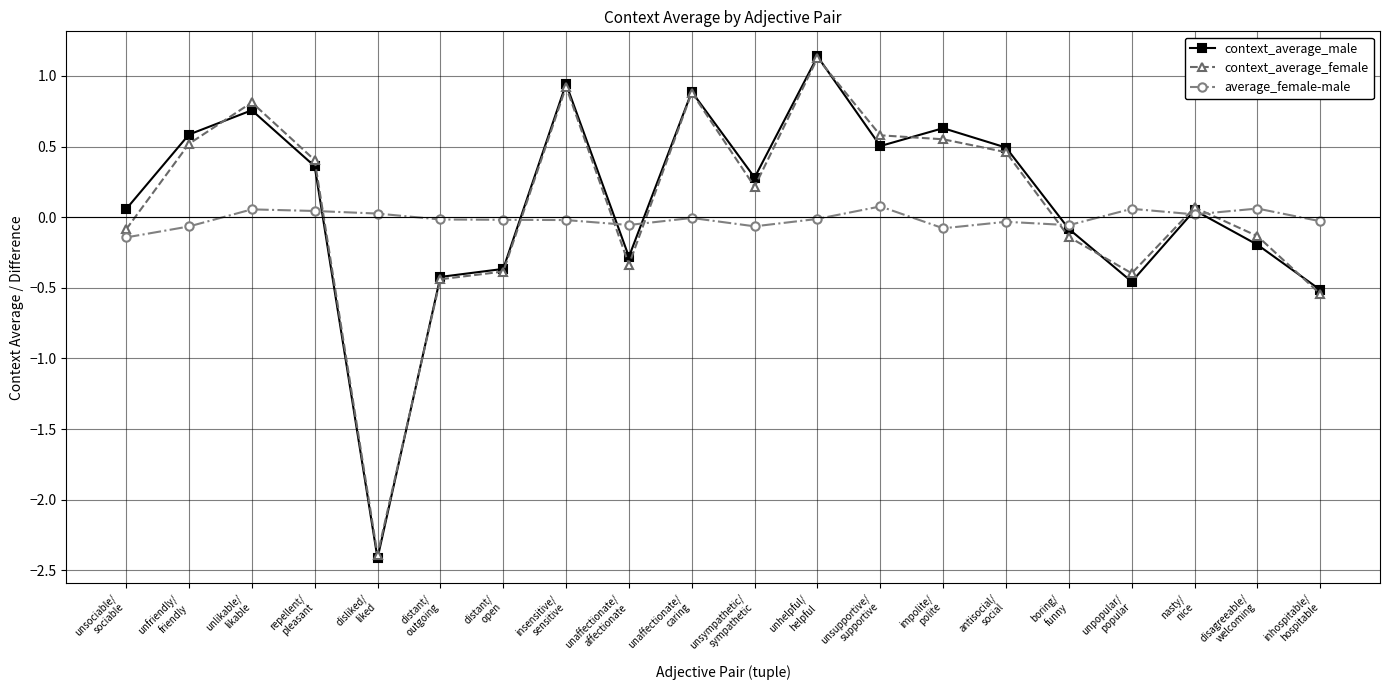

Which series has the widest spread of values?

context_average_male